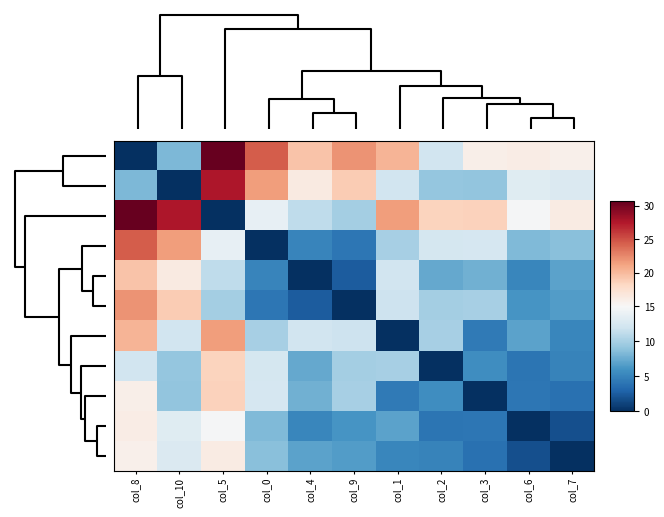

How many distinct data groups are displayed?

11